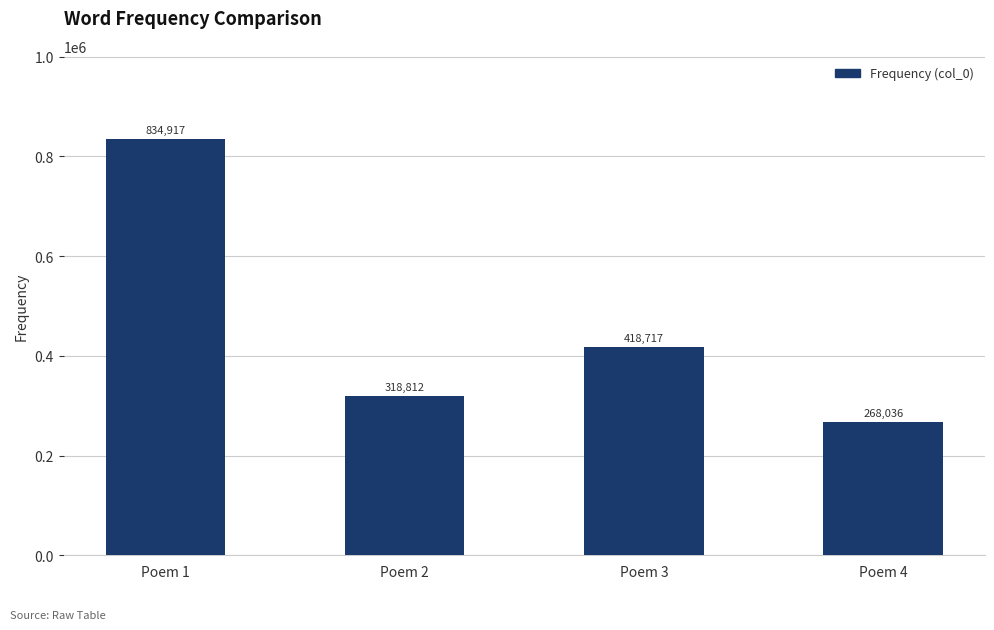

Which has a higher value, Poem 1 or Poem 2?

Poem 1